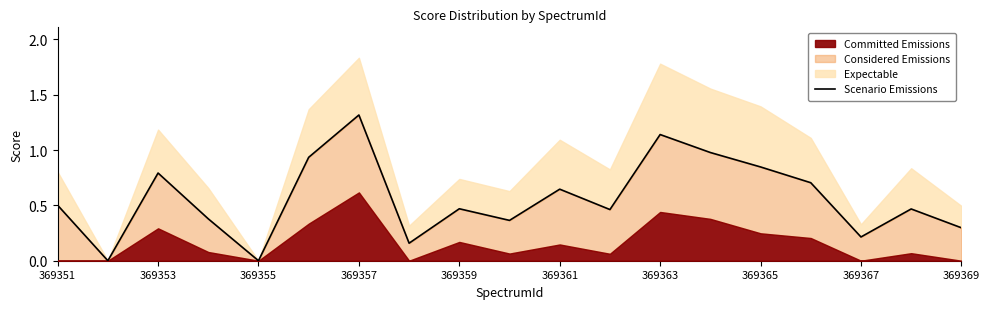

How many lines are shown in the chart?

1